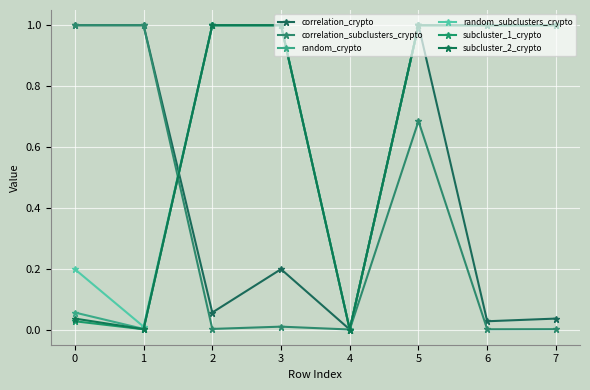

How many categories are shown in the chart?

8